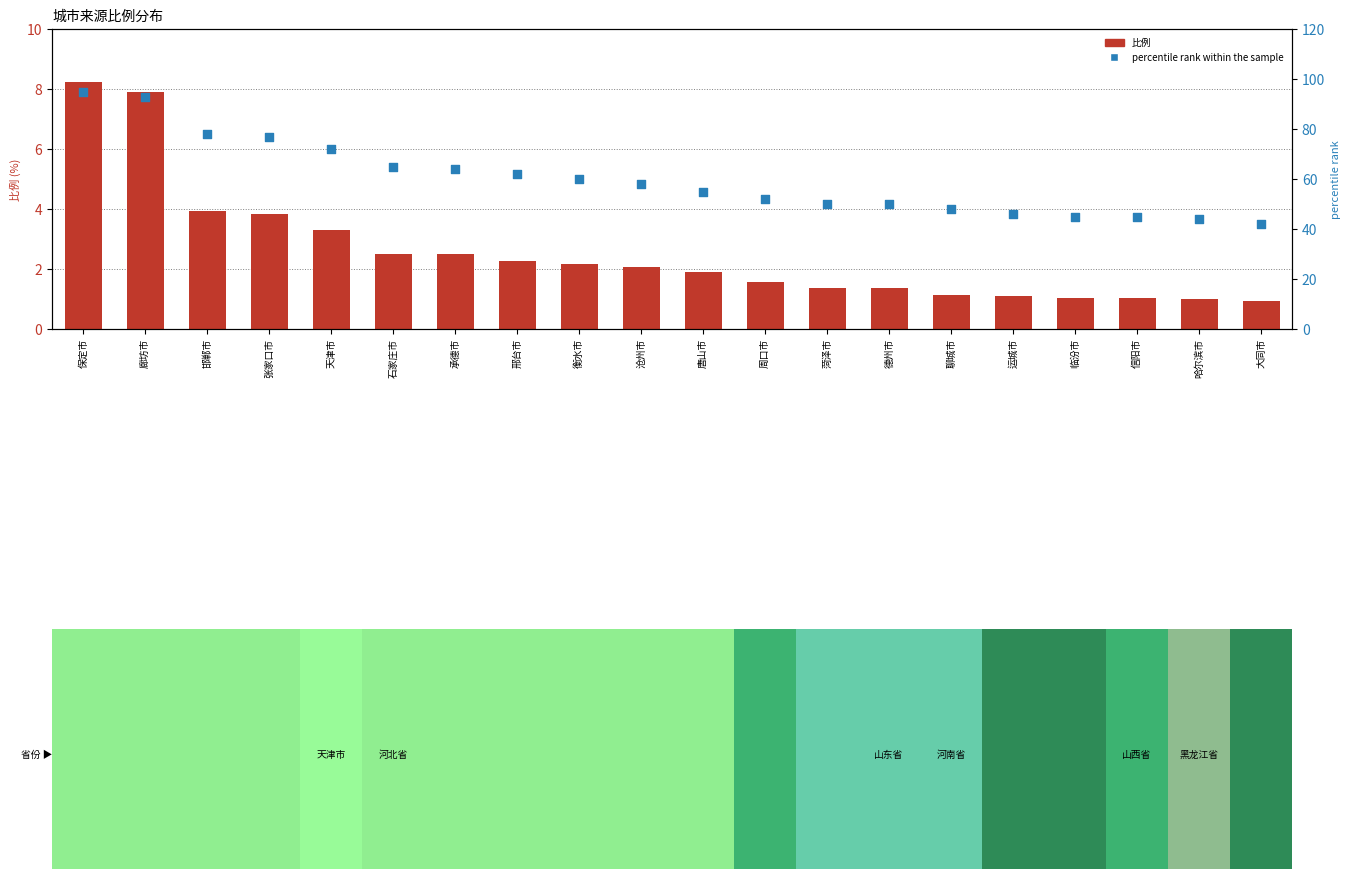

What are all the series names shown in the legend?

比例, percentile rank within the sample